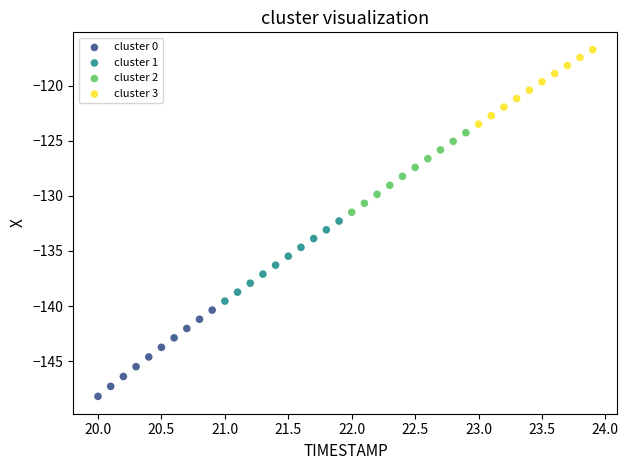

Which series has the largest Y range (max minus min)?

cluster 0